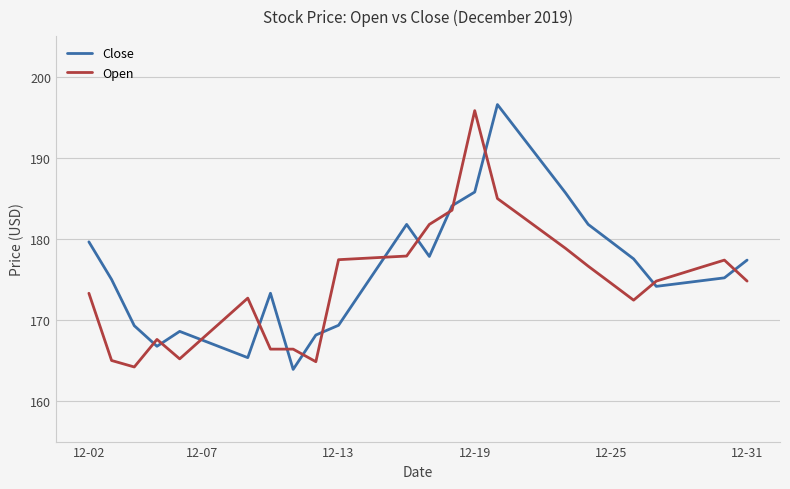

What is the highest value of the Open series?

195.8